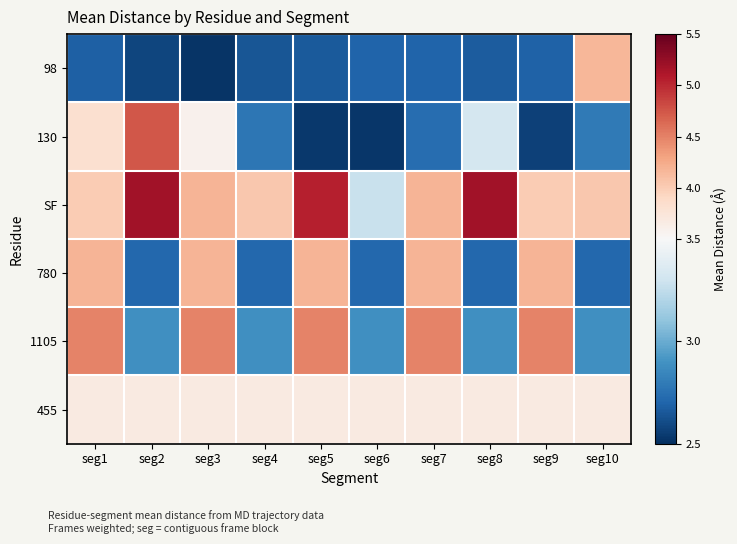

Between seg2 and seg9, which is larger?

seg9